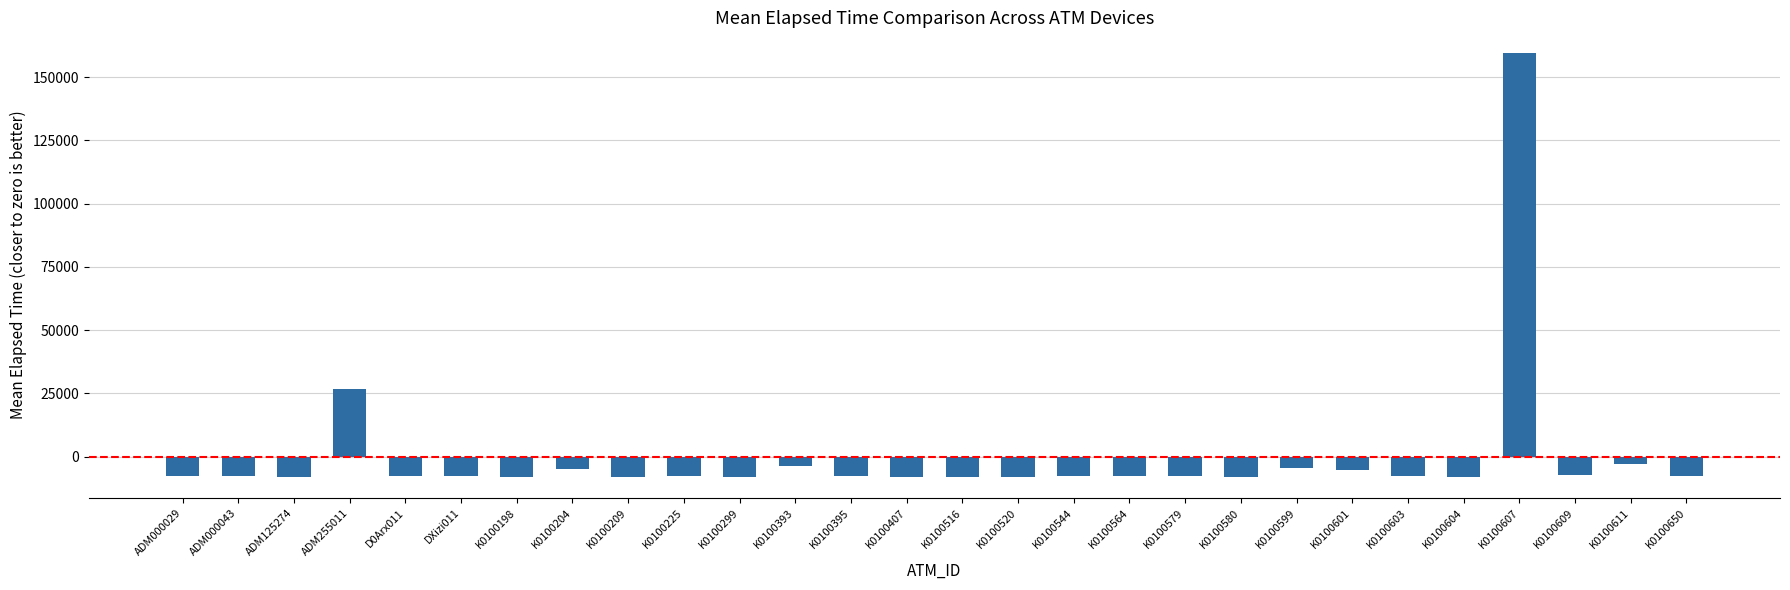

How many bars are there in total?

28